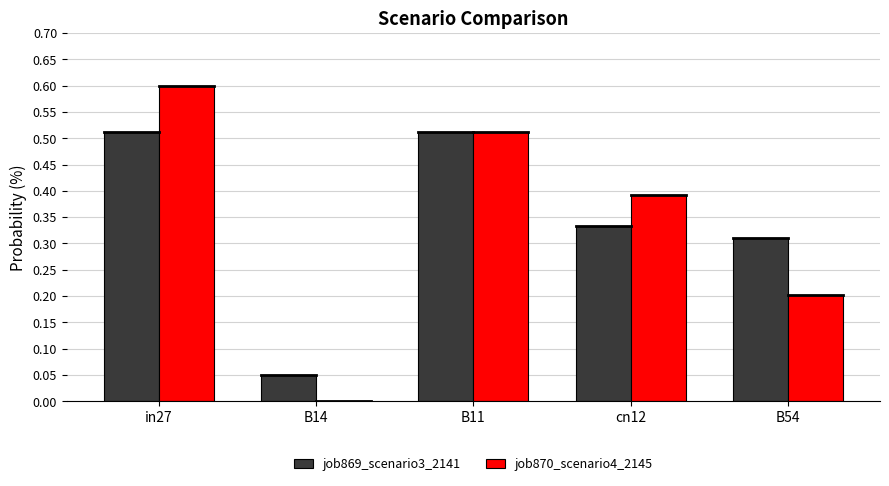

What is the total value across all series at B11?

1.0